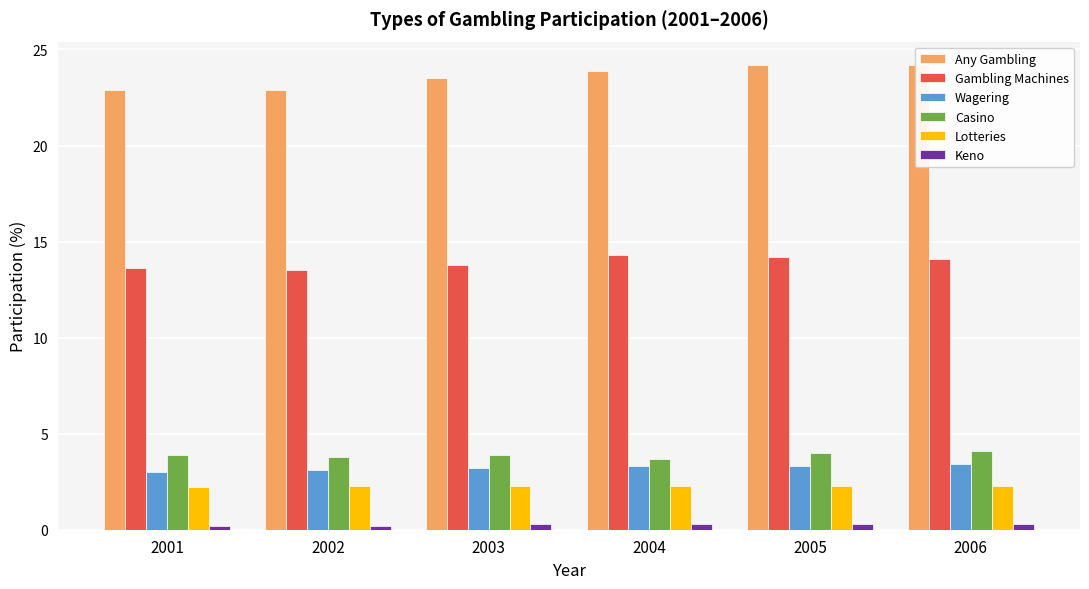

Which label corresponds to the largest value in the chart?

2005